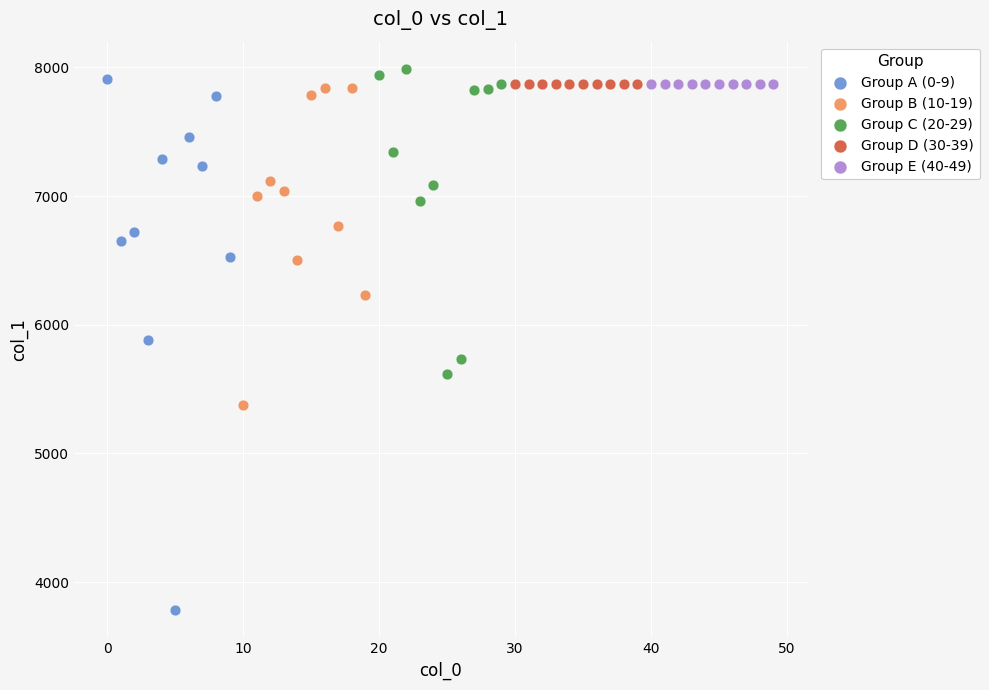

Which series reaches the minimum Y coordinate?

Group A (0-9)